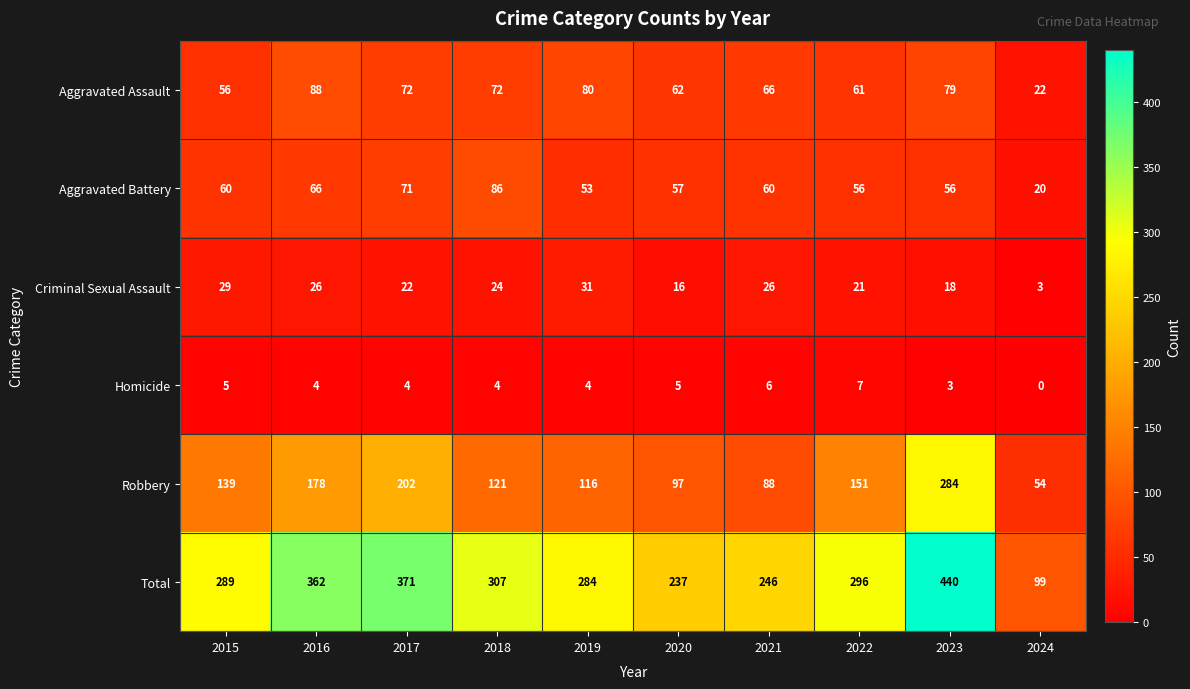

Which series has the largest range (max minus min)?

Total